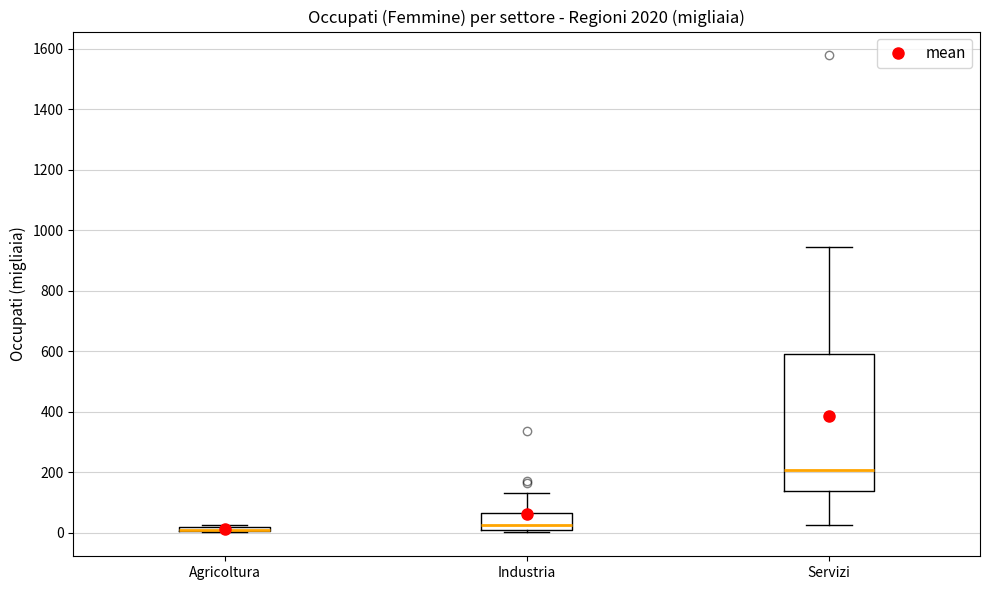

Which box is the tallest, from its lower edge to its upper edge?

Servizi